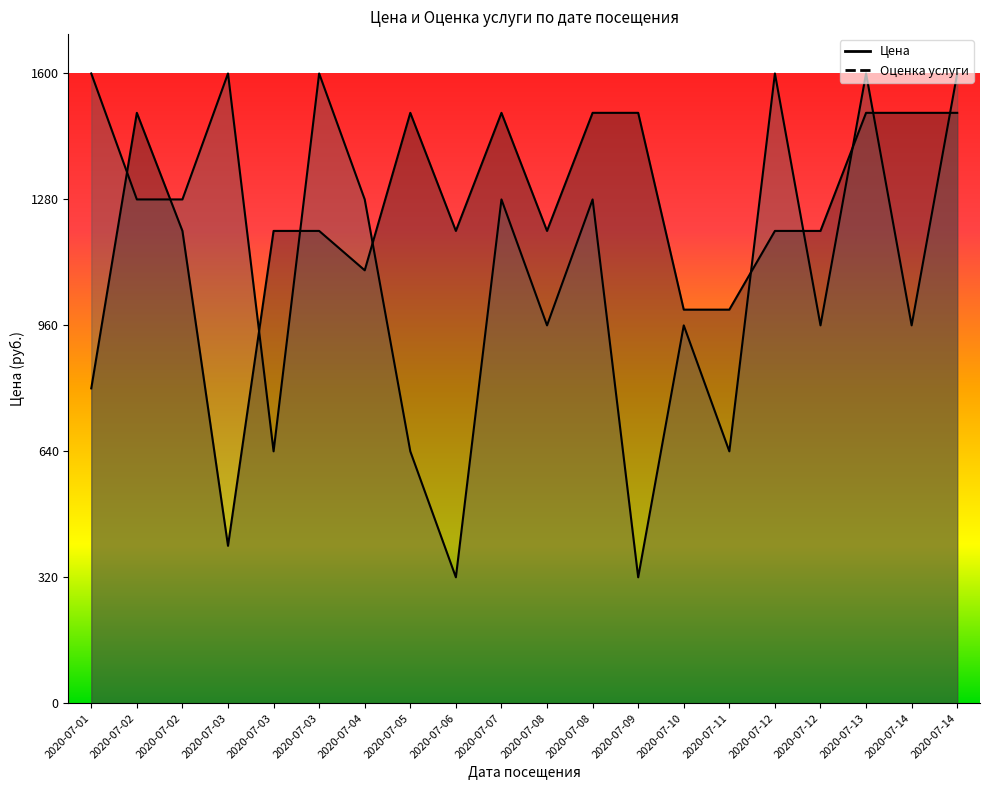

Reading left to right, transcribe all the data shown in this chart.

Цена: 2020-07-01=800	2020-07-02=1500	2020-07-02=1200	2020-07-03=400	2020-07-03=1200	2020-07-03=1200	2020-07-04=1100	2020-07-05=1500	2020-07-06=1200	2020-07-07=1500	2020-07-08=1200	2020-07-08=1500	2020-07-09=1500	2020-07-10=1000	2020-07-11=1000	2020-07-12=1200	2020-07-12=1200	2020-07-13=1500	2020-07-14=1500	2020-07-14=1500
Оценка услуги: 2020-07-01=1600	2020-07-02=1280	2020-07-02=1280	2020-07-03=1600	2020-07-03=640	2020-07-03=1600	2020-07-04=1280	2020-07-05=640	2020-07-06=320	2020-07-07=1280	2020-07-08=960	2020-07-08=1280	2020-07-09=320	2020-07-10=960	2020-07-11=640	2020-07-12=1600	2020-07-12=960	2020-07-13=1600	2020-07-14=960	2020-07-14=1600